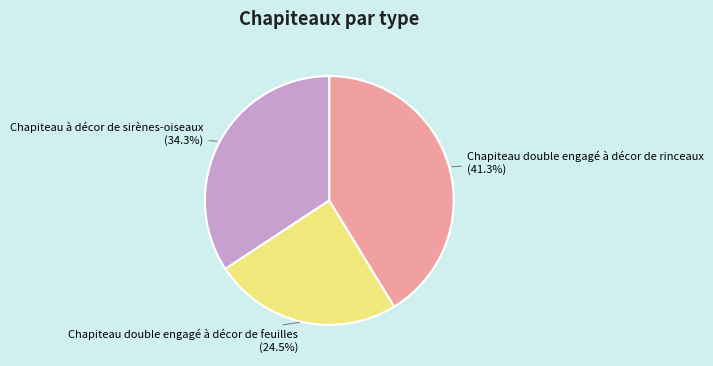

To the nearest percent, what is the average slice percentage?

33%